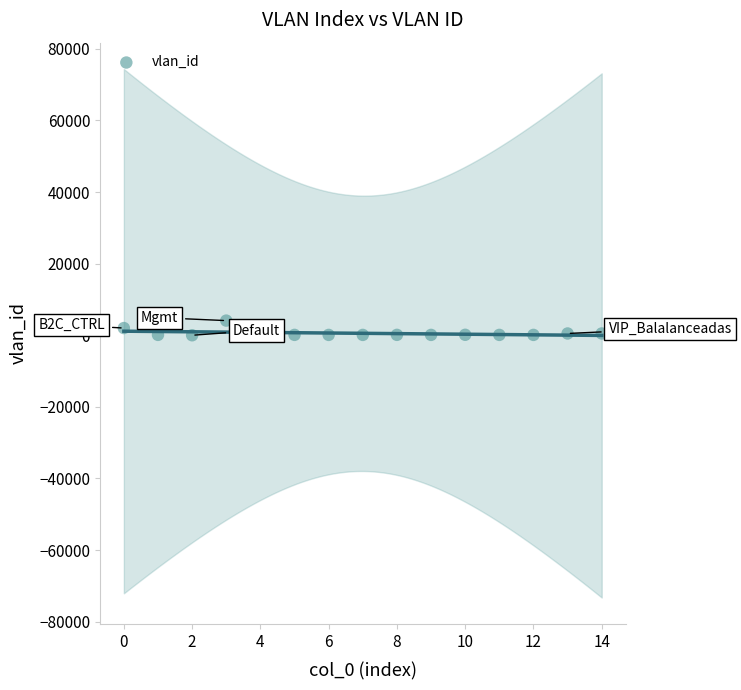

What is the range of Y values (max minus min)?

4094